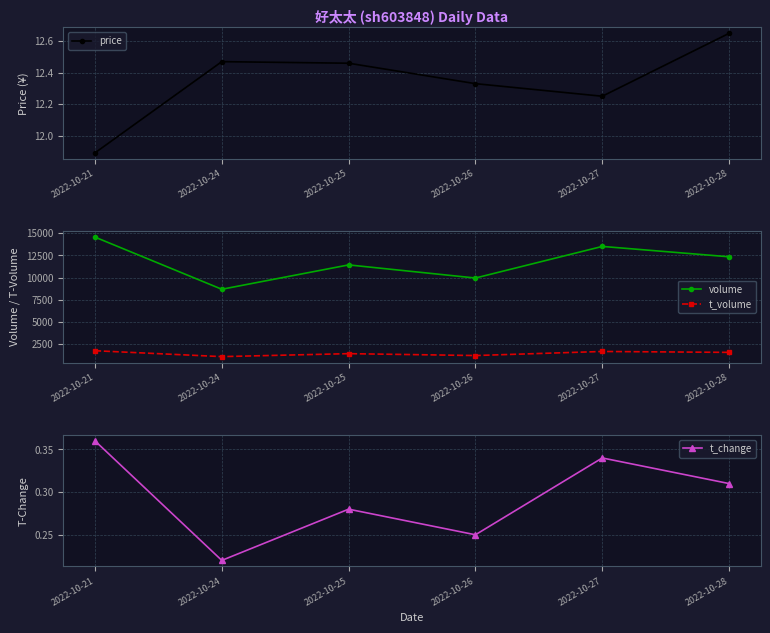

Which series has the largest total across all categories?

volume